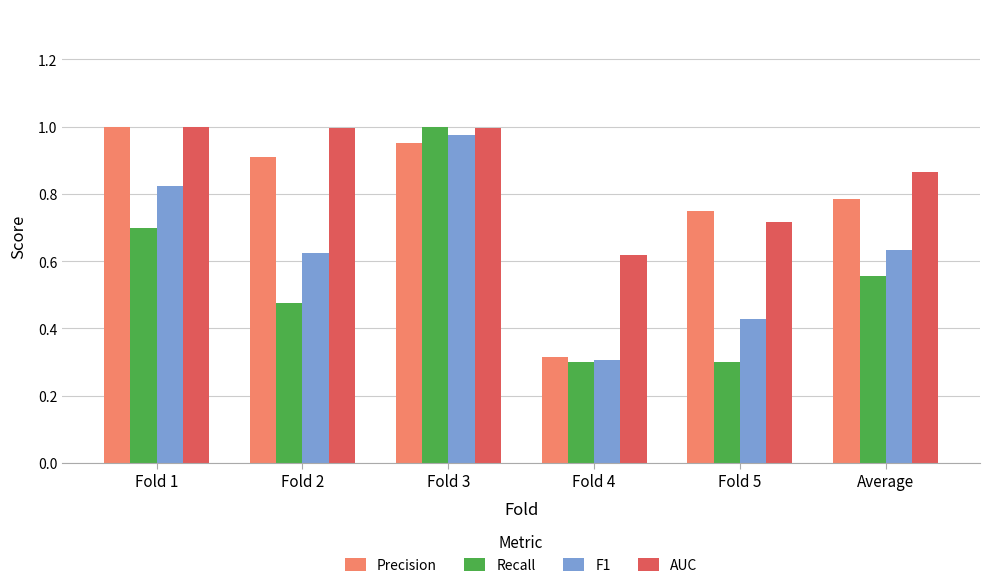

Rank the series at Fold 2 from highest to lowest value.

AUC, Precision, F1, Recall